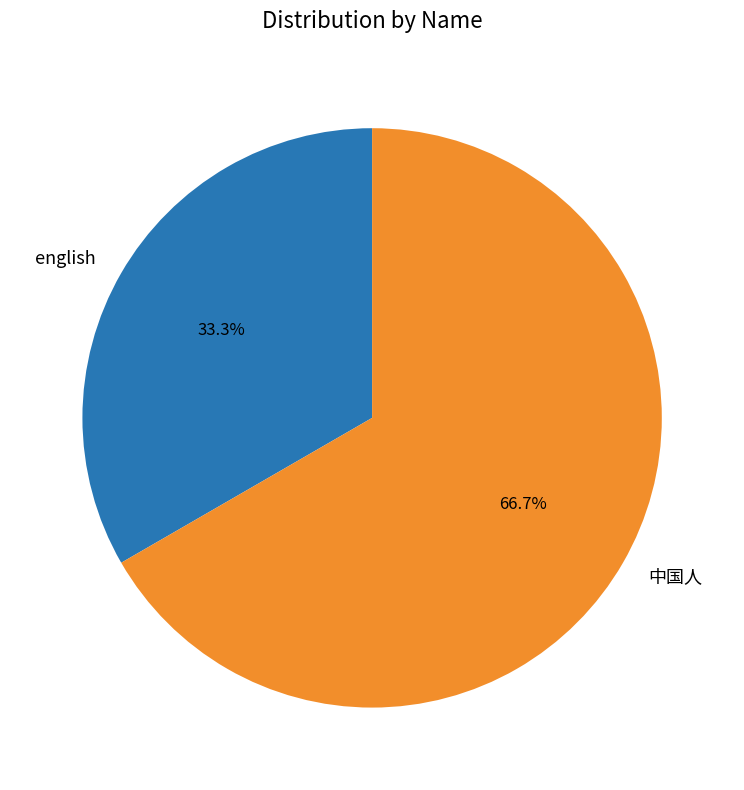

Which category has the smallest portion of the pie?

english